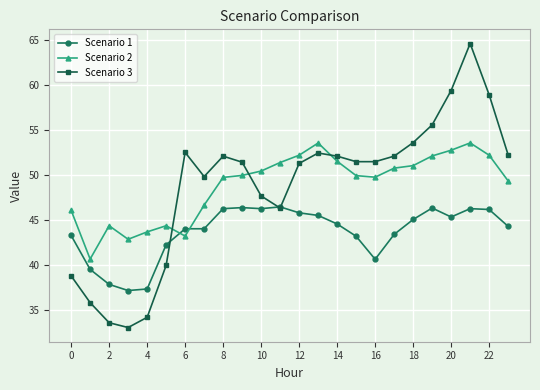

What is the lowest value of the Scenario 2 series?

40.6